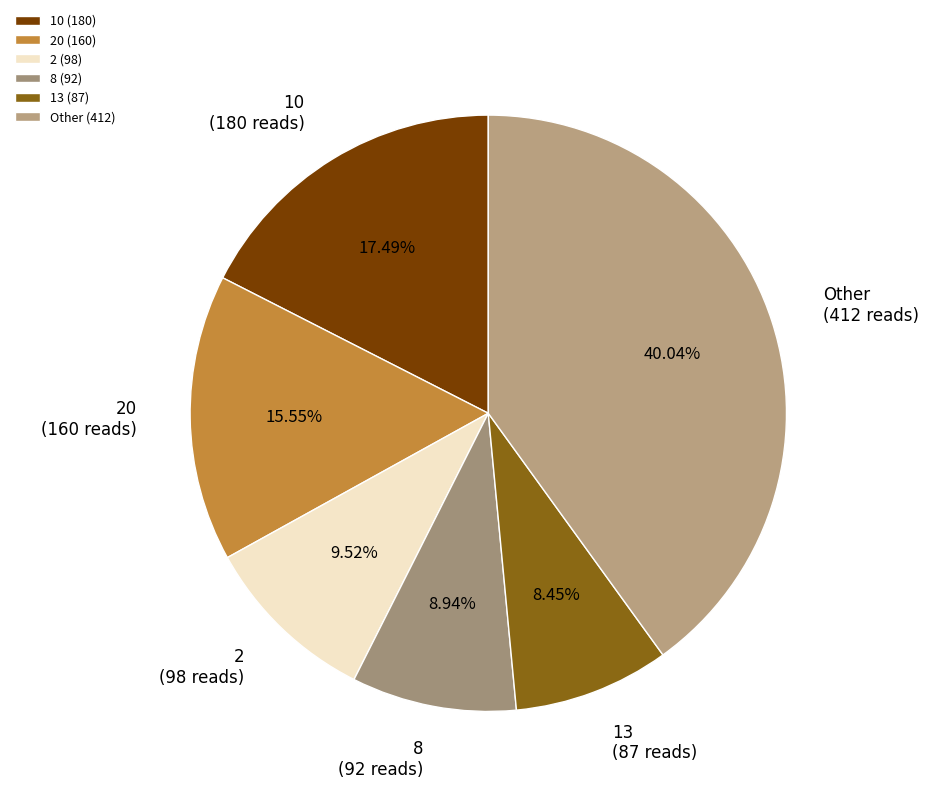

To the nearest percent, what is the average slice percentage?

17%